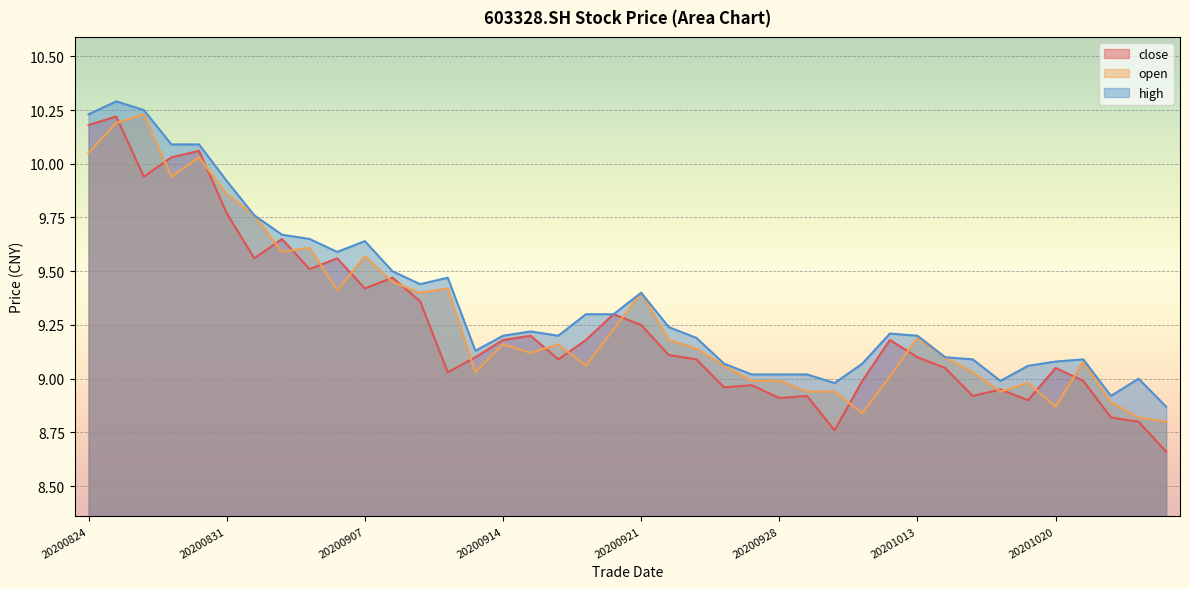

What is the minimum value shown in the chart?

8.7